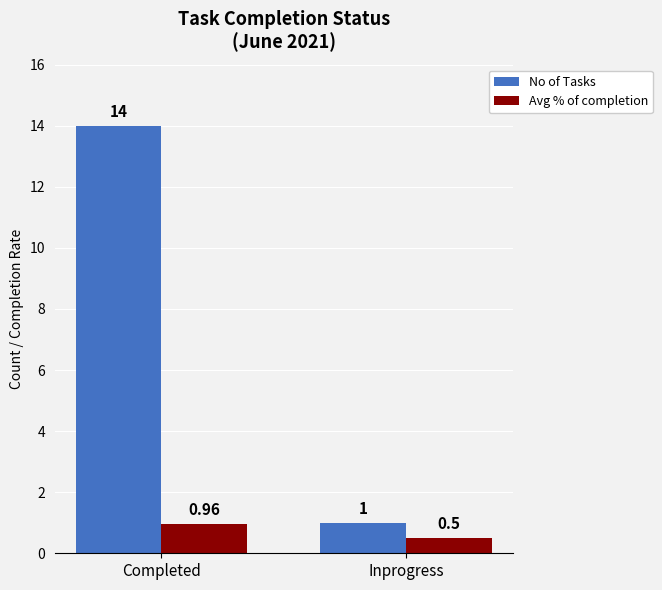

What is the highest value of the No of Tasks series?

14.0